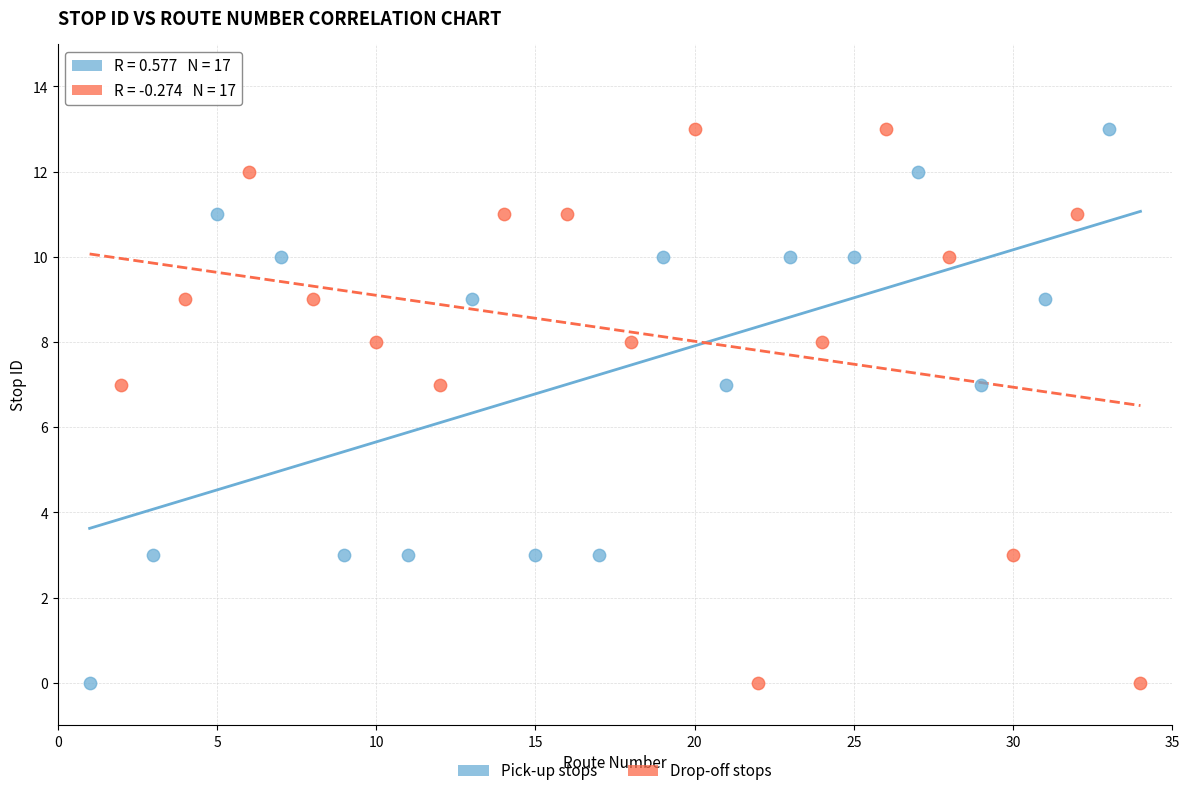

What are all the series names shown in the legend?

Pick-up stops, Drop-off stops